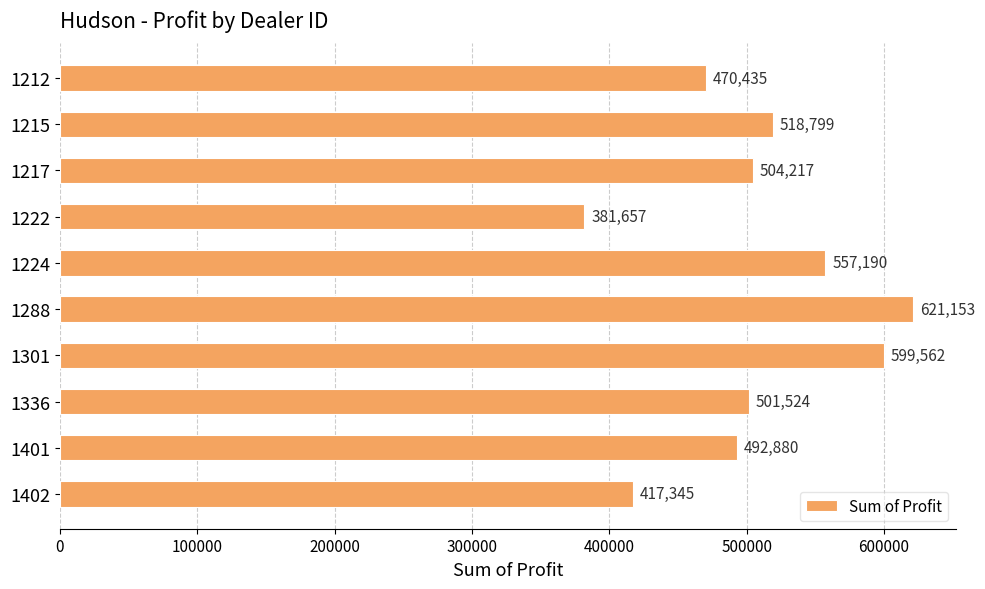

What is the value of the 5th bar from the top?

557190.0